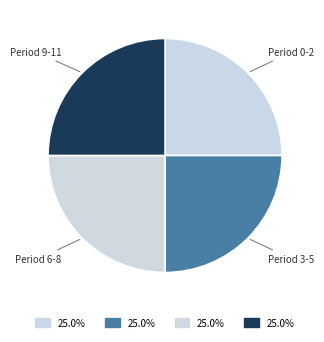

Does Period 9-11 account for over 50% of the chart?

No